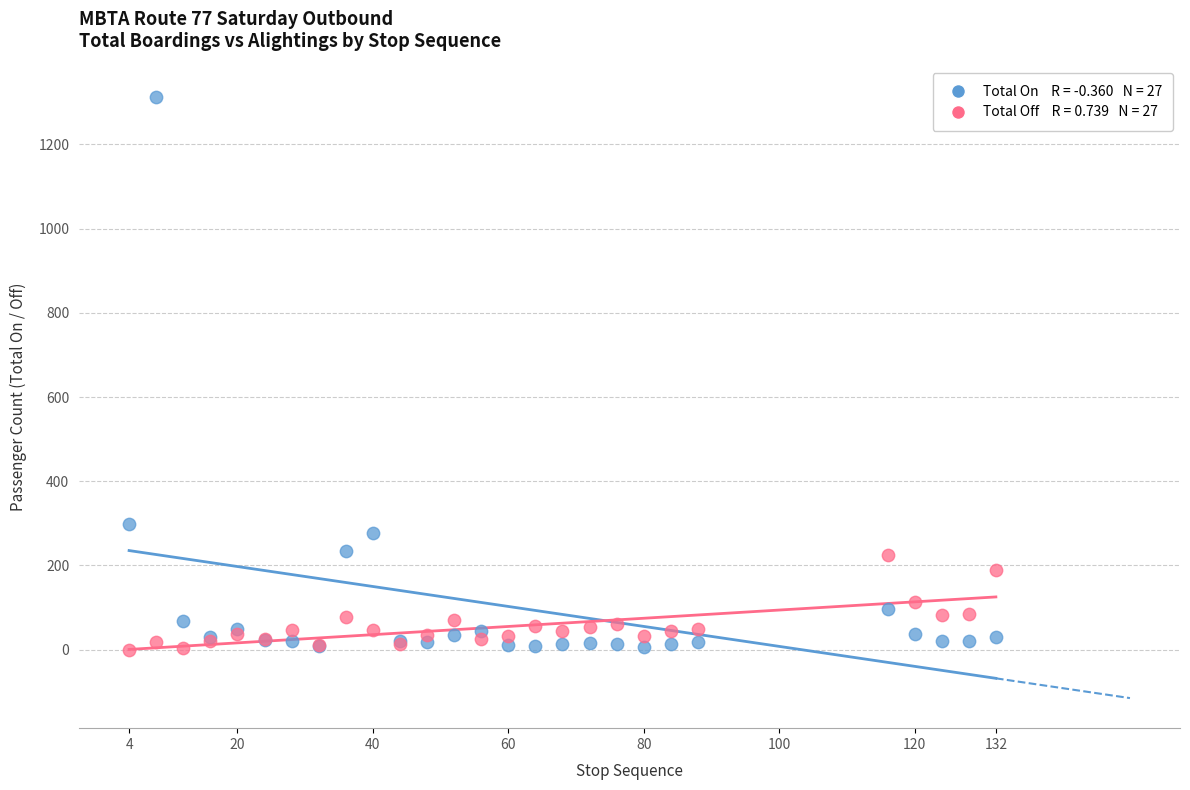

Across all series, what Y value is closest to 656?

298.1